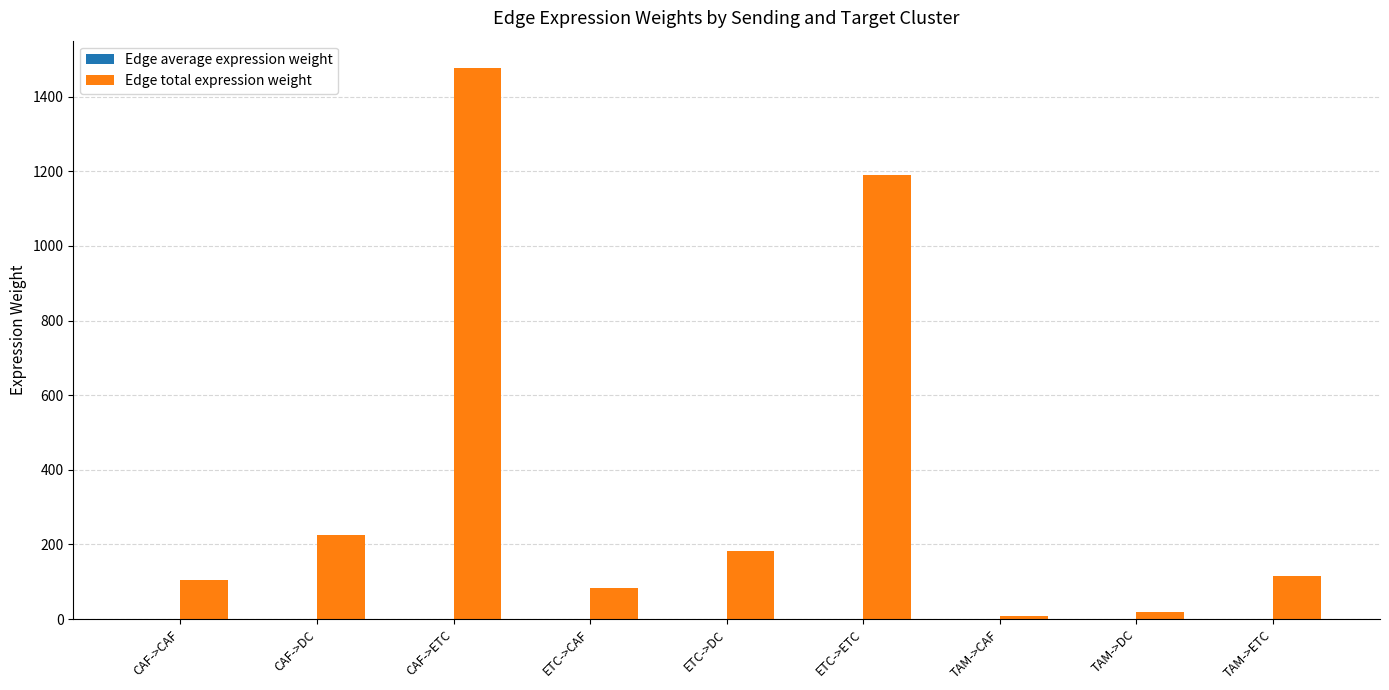

At which category is the sum across all series the highest?

CAF->ETC